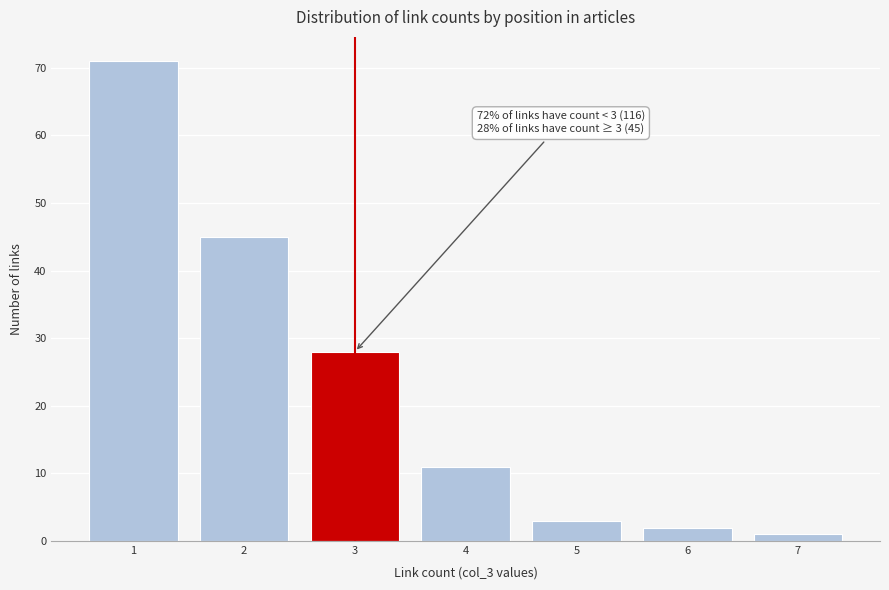

Reading left to right, extract all data points from this chart.

71	45	28	11	3	2	1